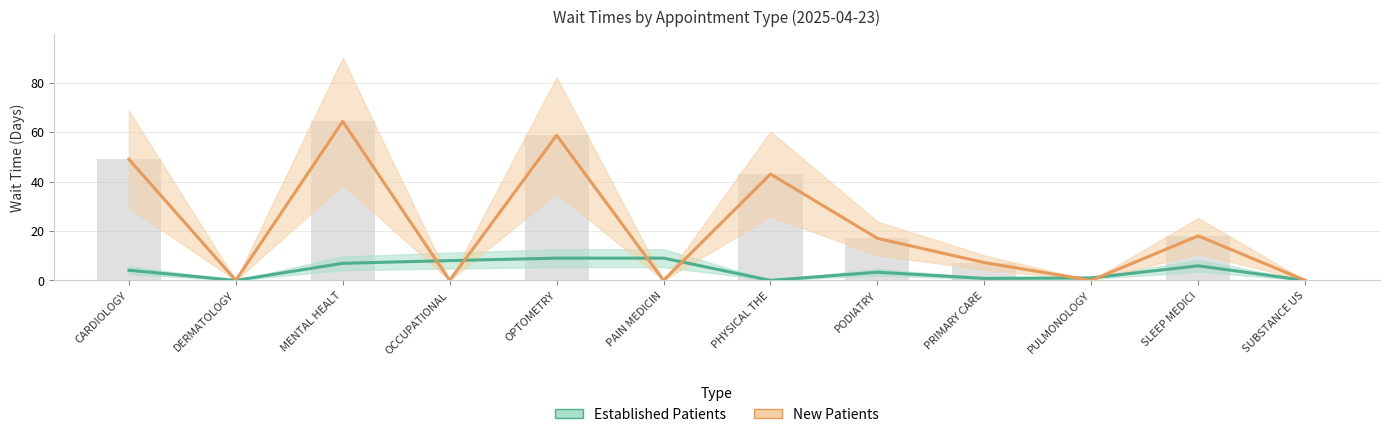

List the labels in order of value, smallest first.

DERMATOLOGY, OCCUPATIONAL, PAIN MEDICIN, PULMONOLOGY, SUBSTANCE US, PRIMARY CARE, PODIATRY, SLEEP MEDICI, PHYSICAL THE, CARDIOLOGY, OPTOMETRY, MENTAL HEALT